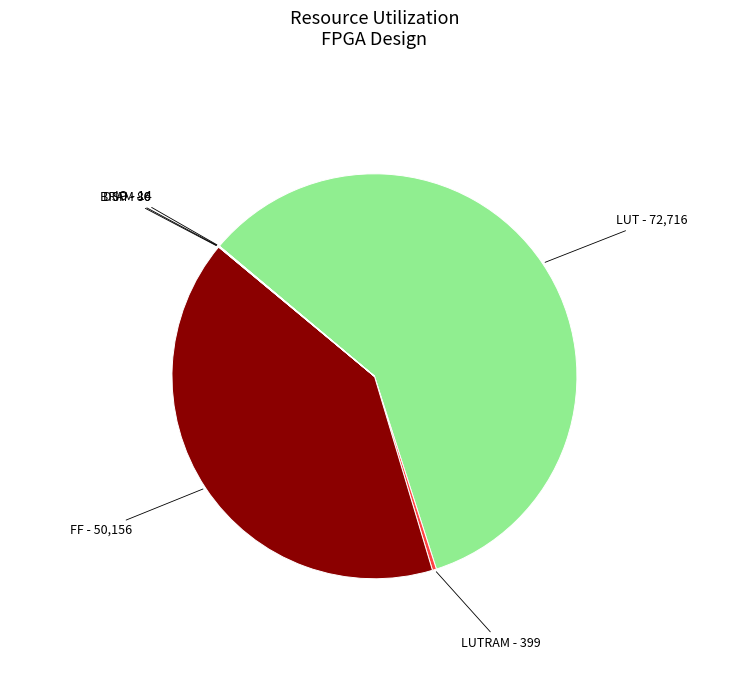

Is there a majority slice in this chart?

Yes